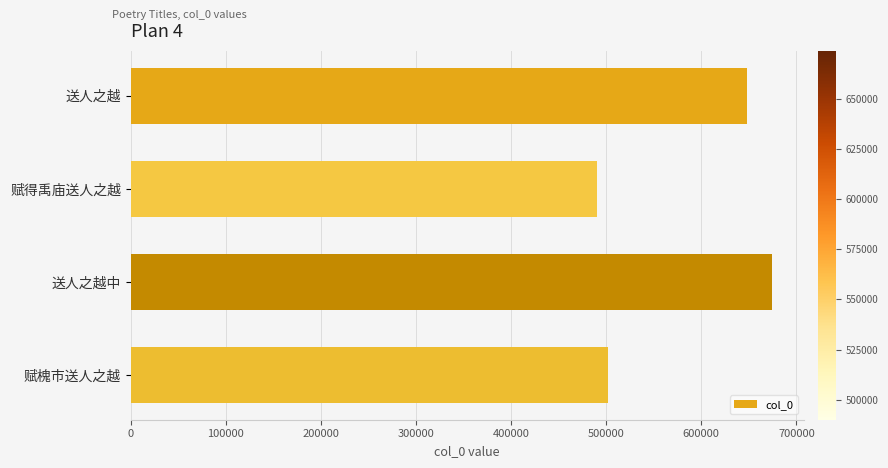

Does the chart contain stacked bars?

No